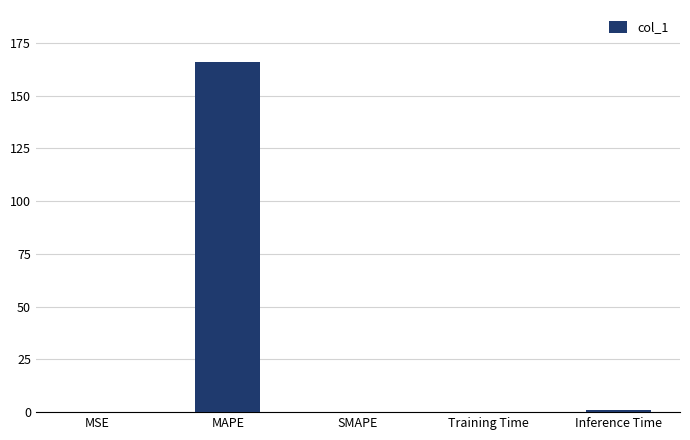

The chart shows a value of 165.7 at MAPE. True or false?

True